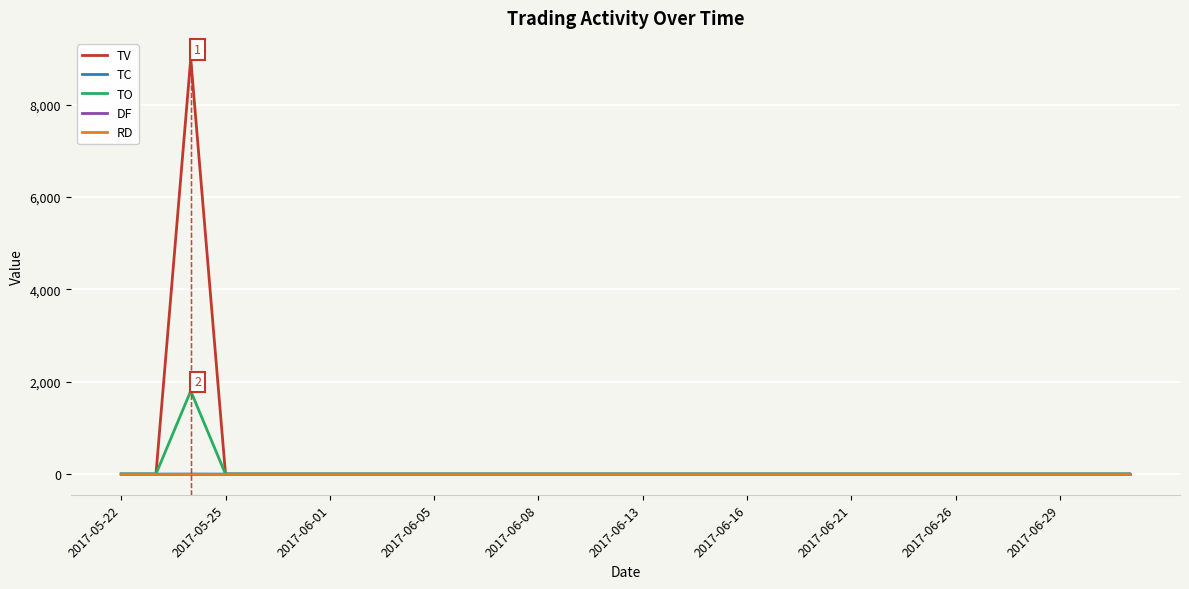

What is the difference between the maximum and minimum values in the TC series?

1